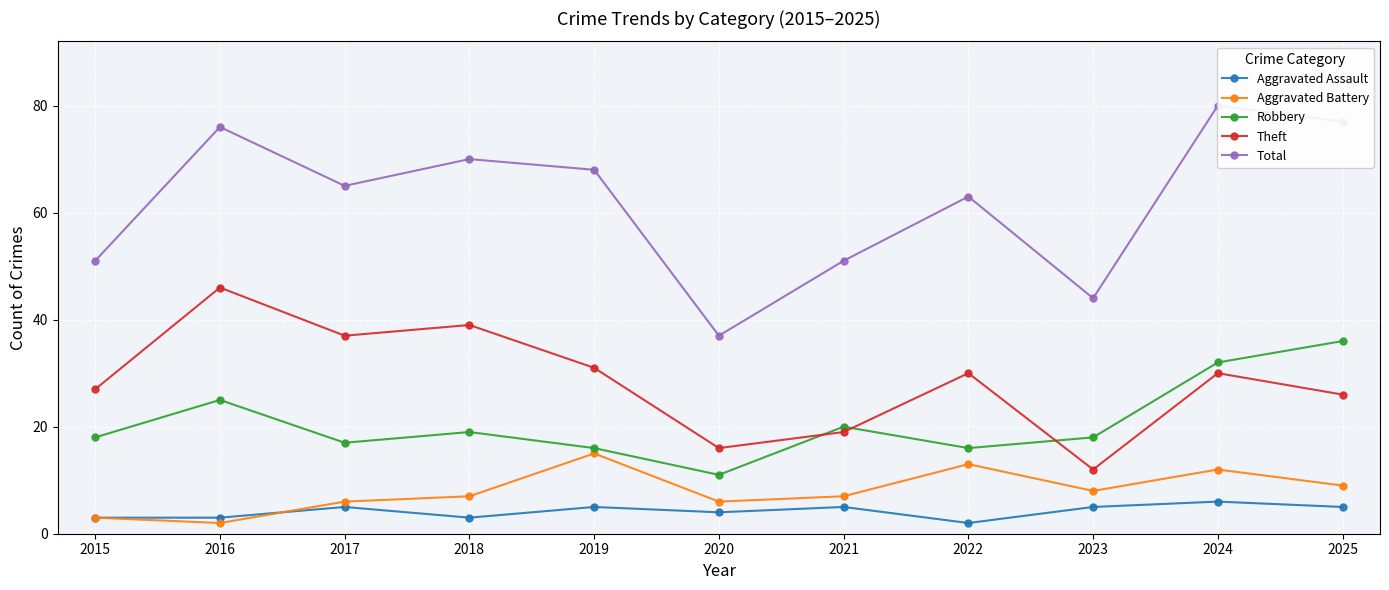

Reading left to right, transcribe all the data shown in this chart.

Aggravated Assault: 3	3	5	3	5	4	5	2	5	6	5
Aggravated Battery: 3	2	6	7	15	6	7	13	8	12	9
Robbery: 18	25	17	19	16	11	20	16	18	32	36
Theft: 27	46	37	39	31	16	19	30	12	30	26
Total: 51	76	65	70	68	37	51	63	44	80	77